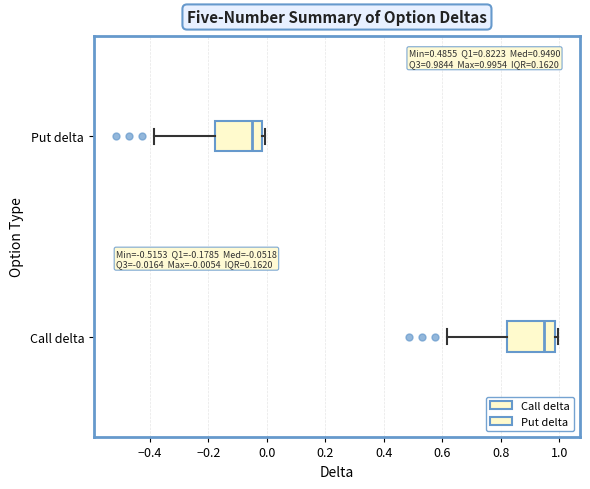

Which box's median line is the furthest to the left?

Put delta